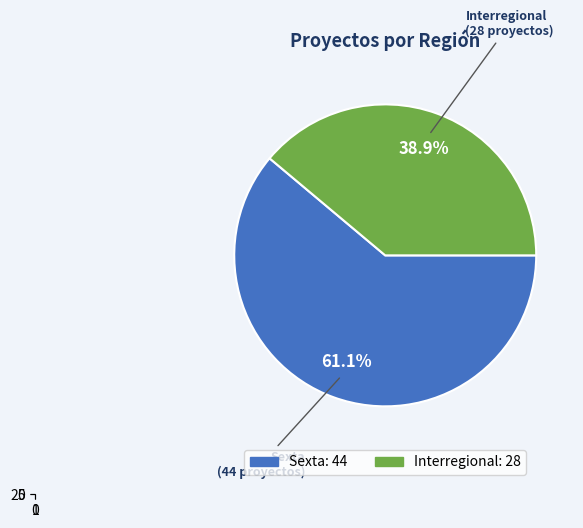

To the nearest percent, what percentage of the pie is Interregional?

39%